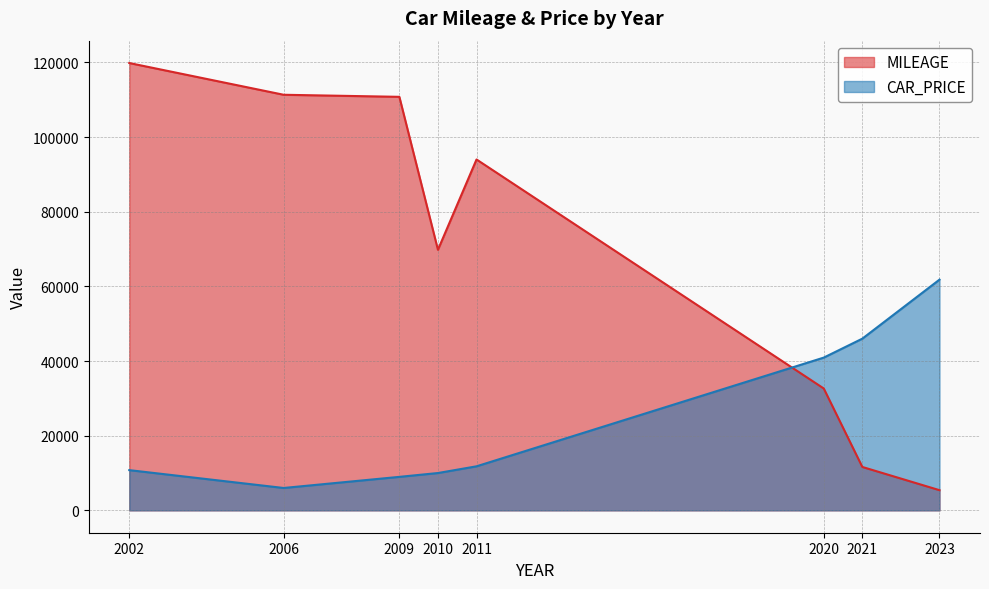

How many lines are shown in the chart?

2